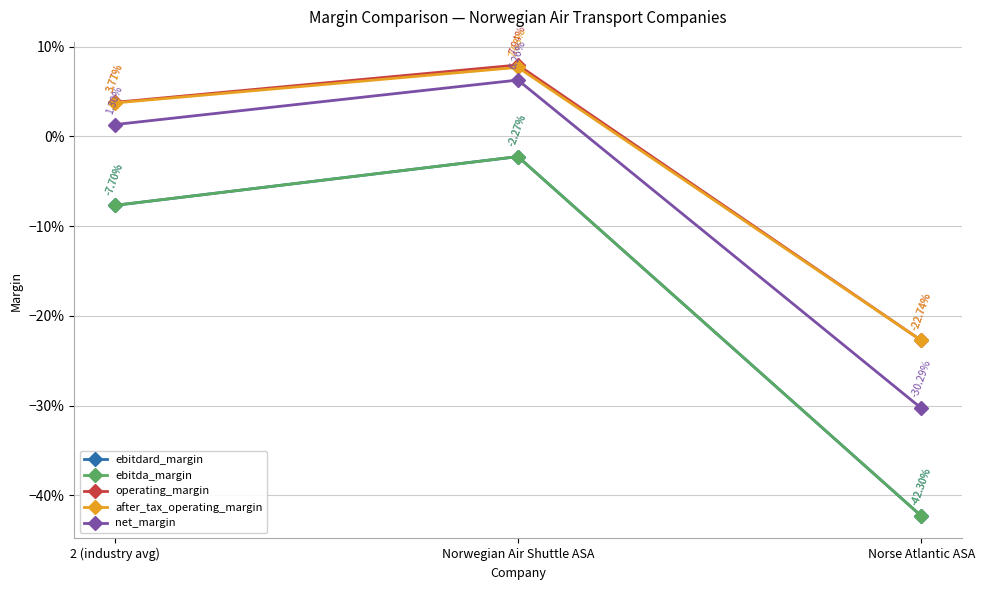

What is the greatest value displayed?

0.1